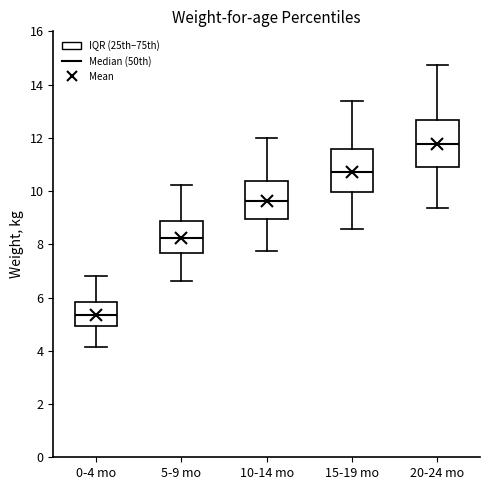

Reading left to right, read every box against the y-axis: the position of its median line, the range the box covers, and the ends of its whiskers. The values are not printed on the chart, so give them approximately, as read against the axis.

0-4 mo: median 5.4, box 5.0 to 5.8, whiskers 4.2 to 6.8
5-9 mo: median 8.2, box 7.6 to 8.8, whiskers 6.6 to 10.2
10-14 mo: median 9.6, box 9.0 to 10.4, whiskers 7.8 to 12.0
15-19 mo: median 10.8, box 10.0 to 11.6, whiskers 8.6 to 13.4
20-24 mo: median 11.8, box 10.8 to 12.6, whiskers 9.4 to 14.8